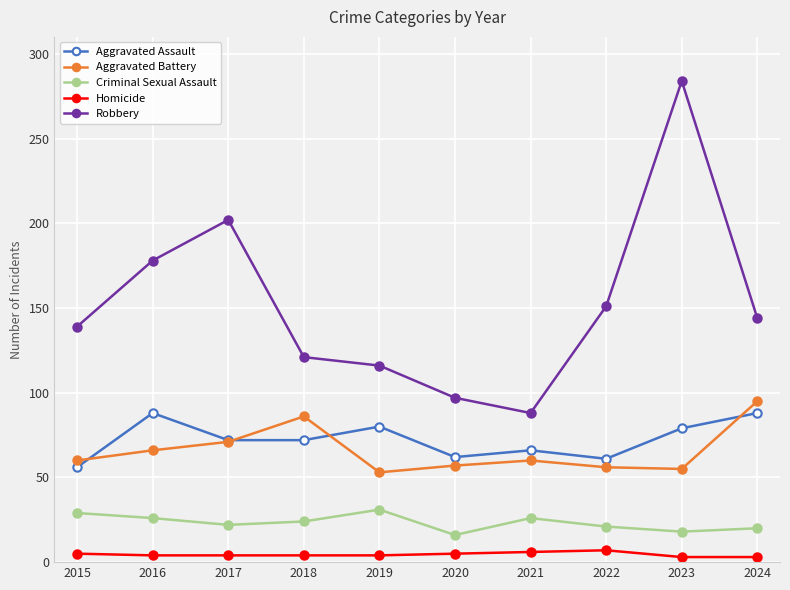

What is the lowest value of the Aggravated Assault series?

56